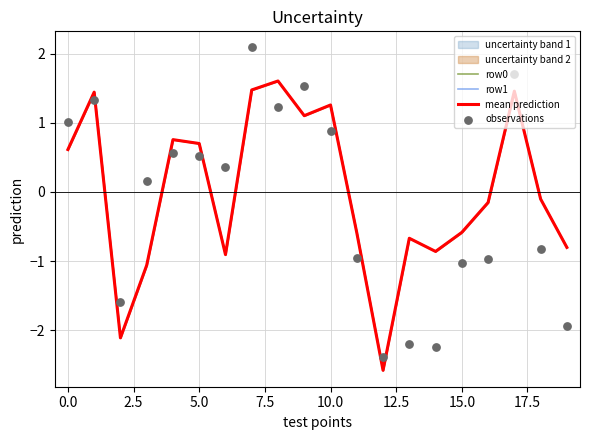

What is the maximum value for mean prediction?

1.6